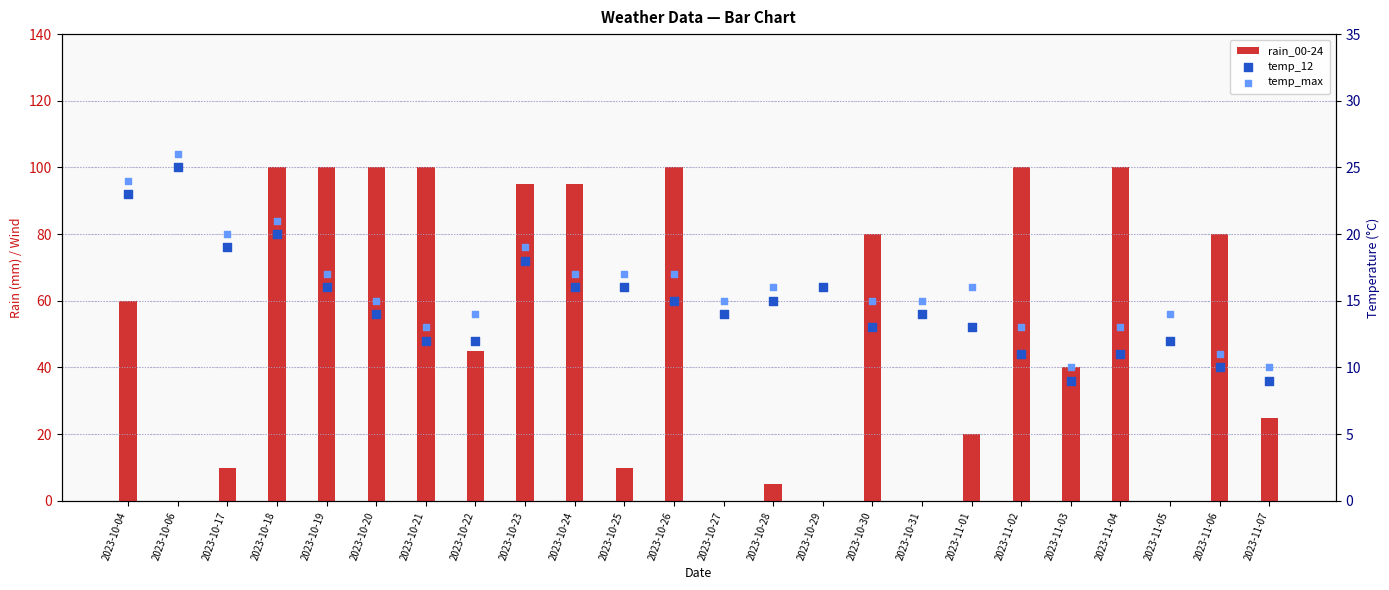

At how many categories does at least one series exceed 60?

11